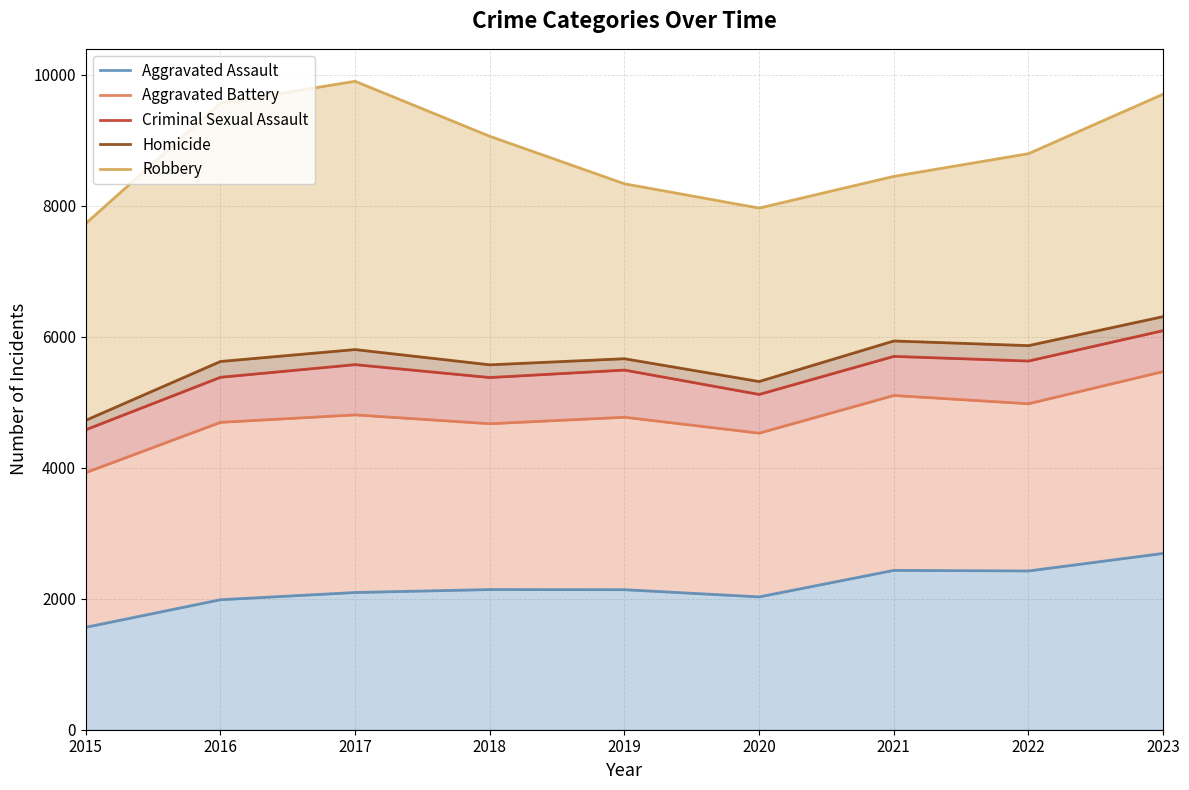

Rank the series at 2022 from highest to lowest value.

Robbery, Homicide, Criminal Sexual Assault, Aggravated Battery, Aggravated Assault